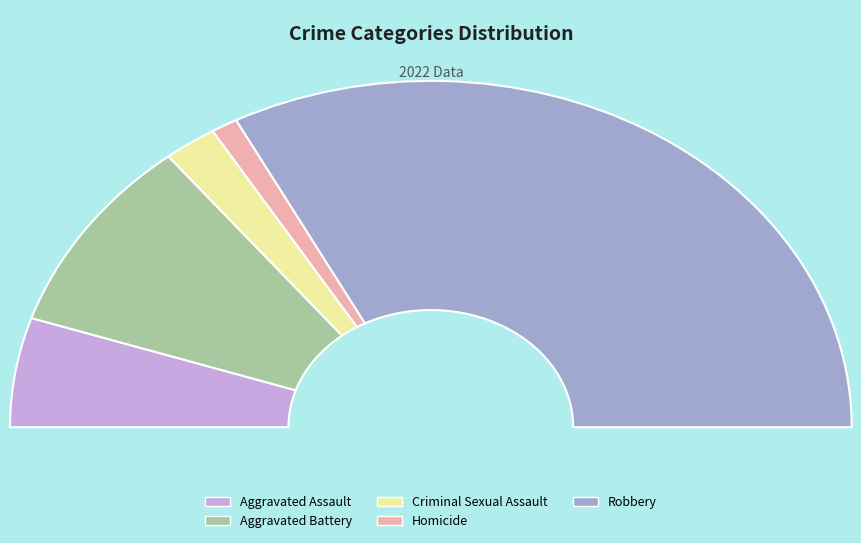

Is it true that Aggravated Assault is 17% of the pie?

False